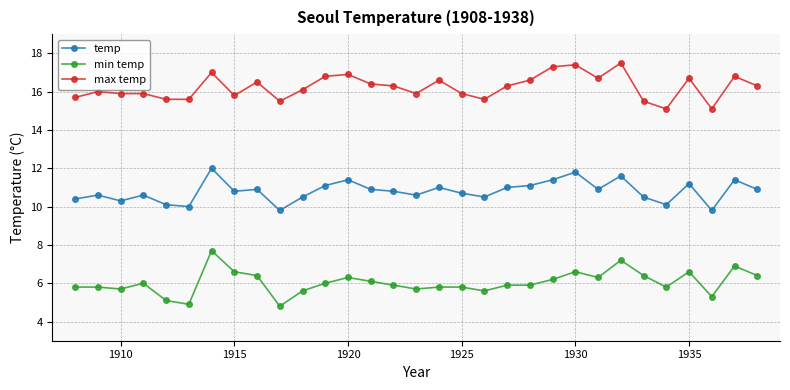

What is the maximum value for min temp?

7.7